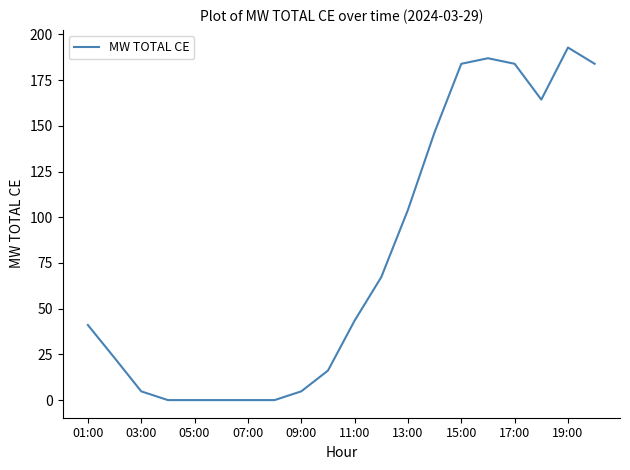

What is the difference between the maximum and minimum values?

192.8